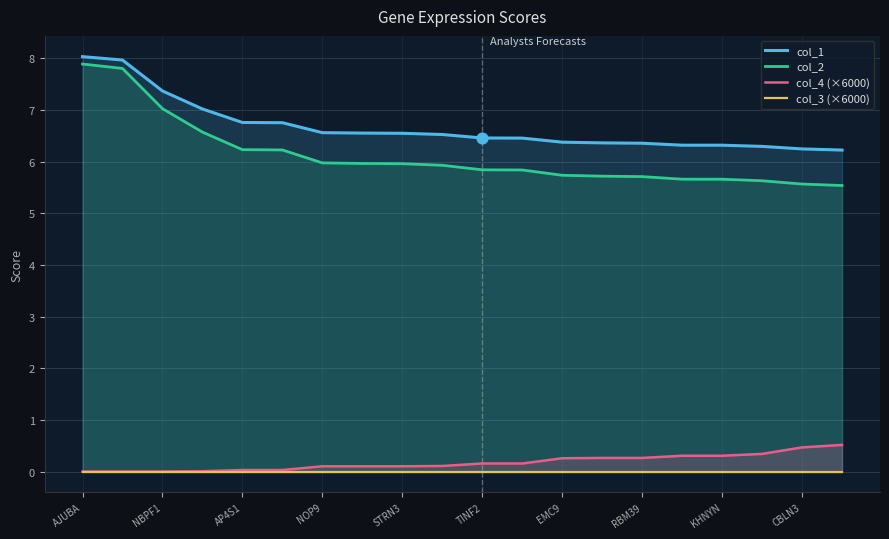

Which series reaches the minimum Y coordinate?

col_4 (×6000)